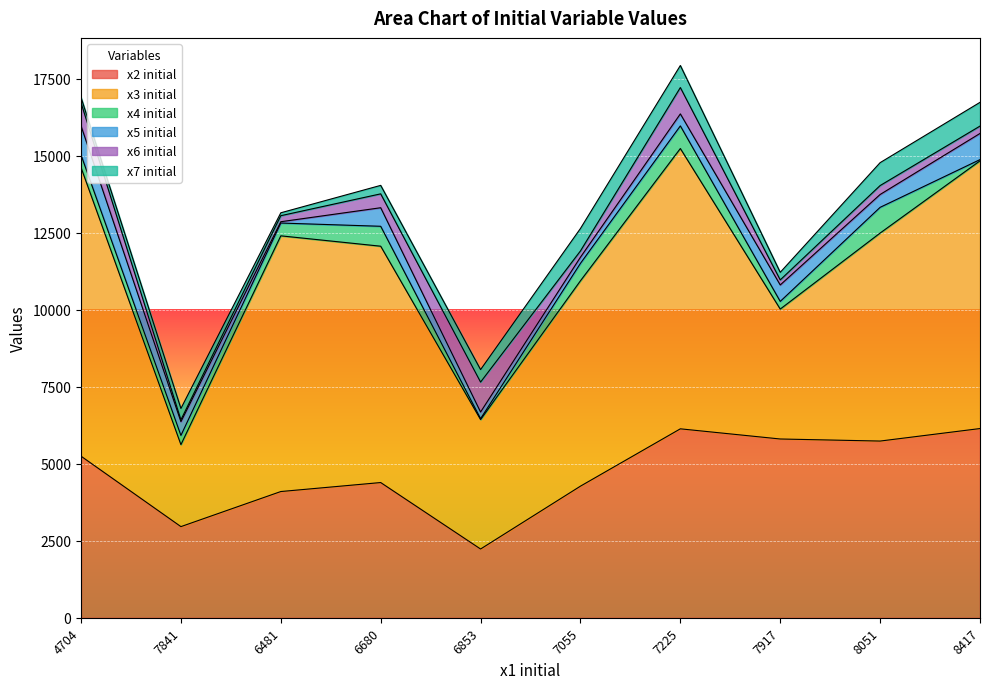

True or false: x5 initial and x3 initial intersect in this chart.

False